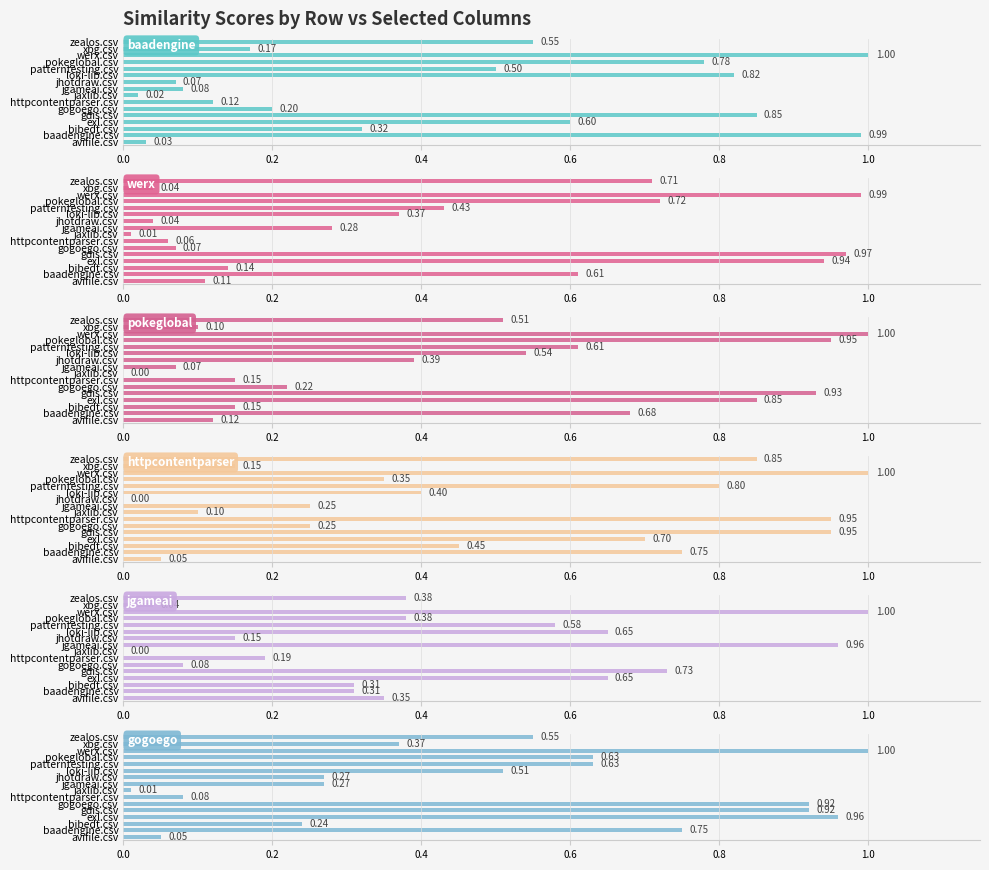

How many series are shown in this chart?

6